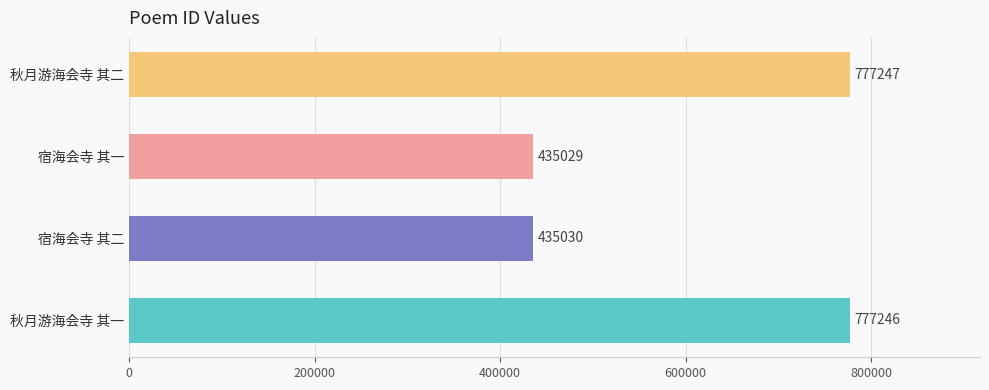

The value at 宿海会寺 其二 is 714619. True or false?

False